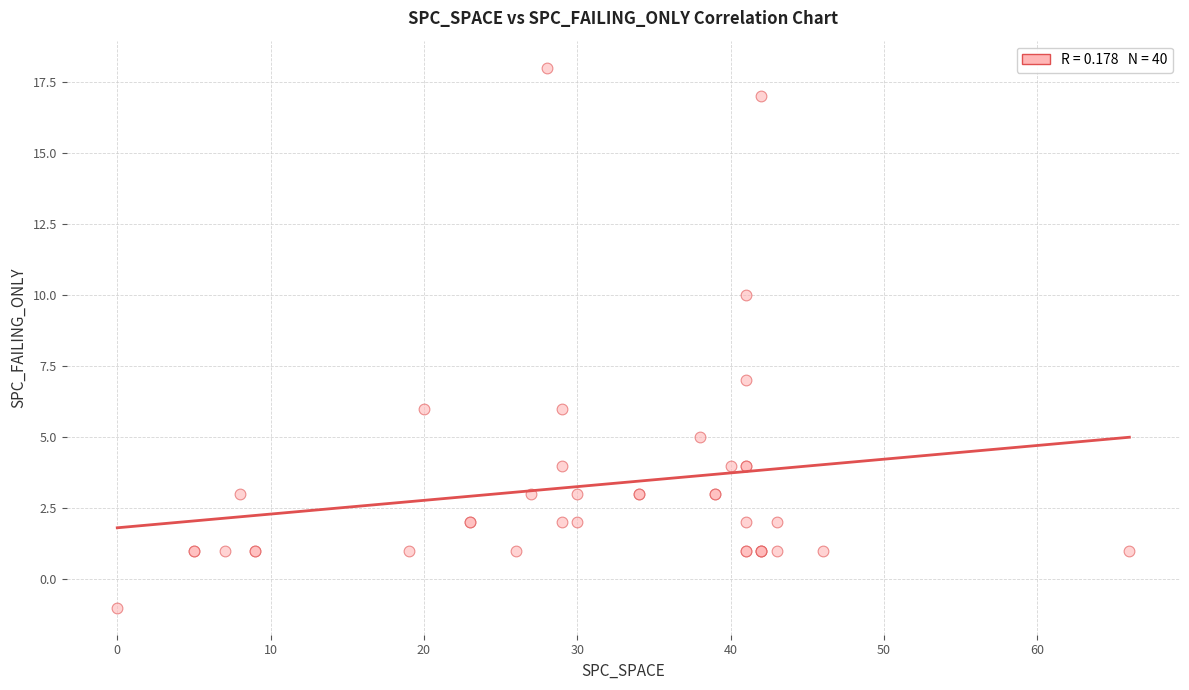

What Y value in the scatter plot is closest to 8?

7